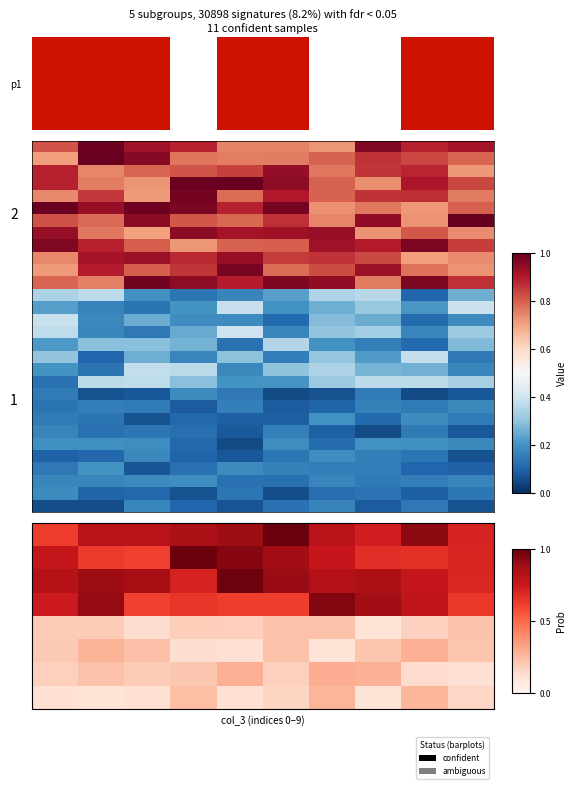

Which has a higher value, 7 or 2?

2